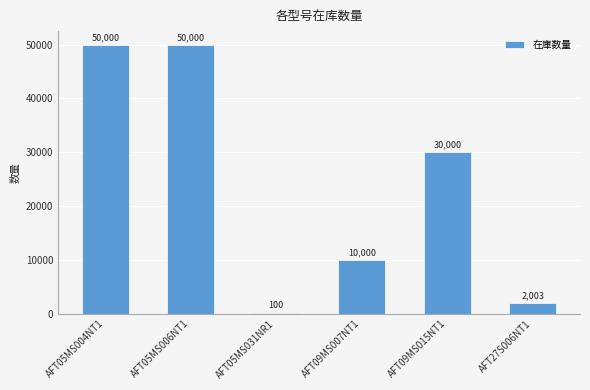

The value at AFT05MS006NT1 is 23788. True or false?

False